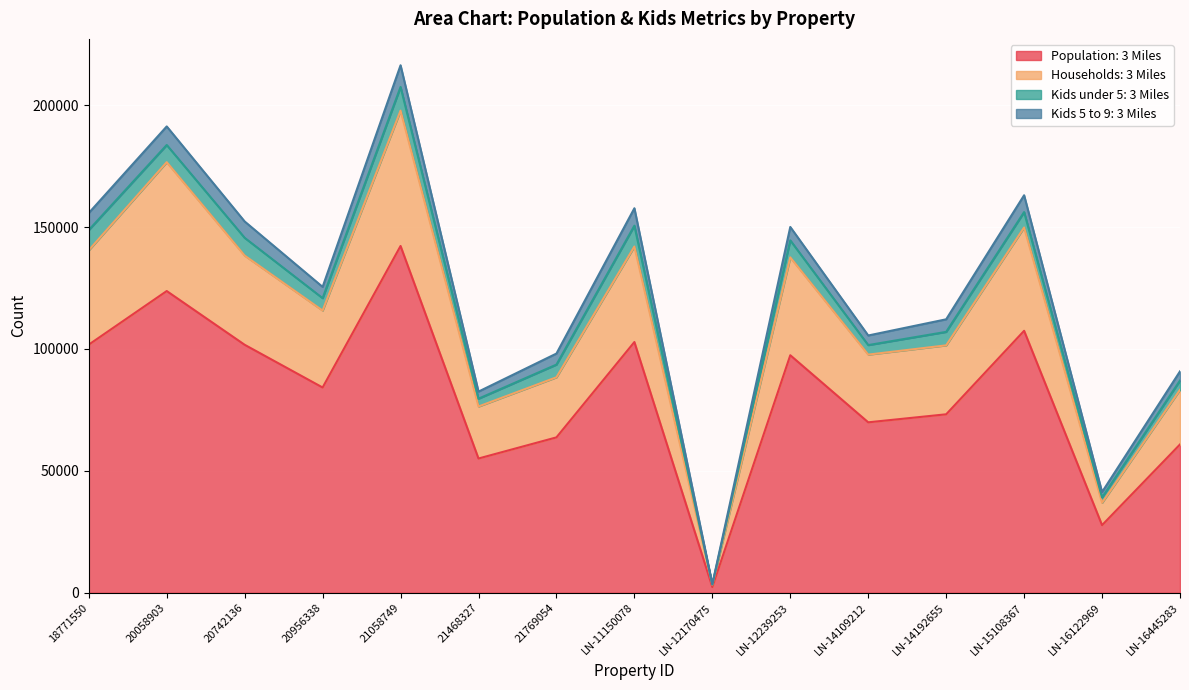

Is it true that Population: 3 Miles equals 110023 at 21769054?

False